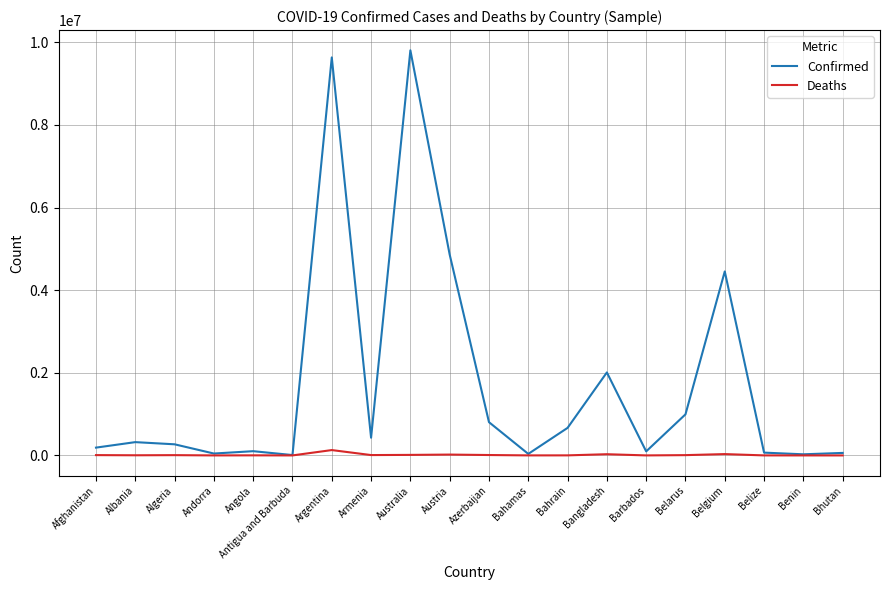

How many categories are shown in the chart?

20